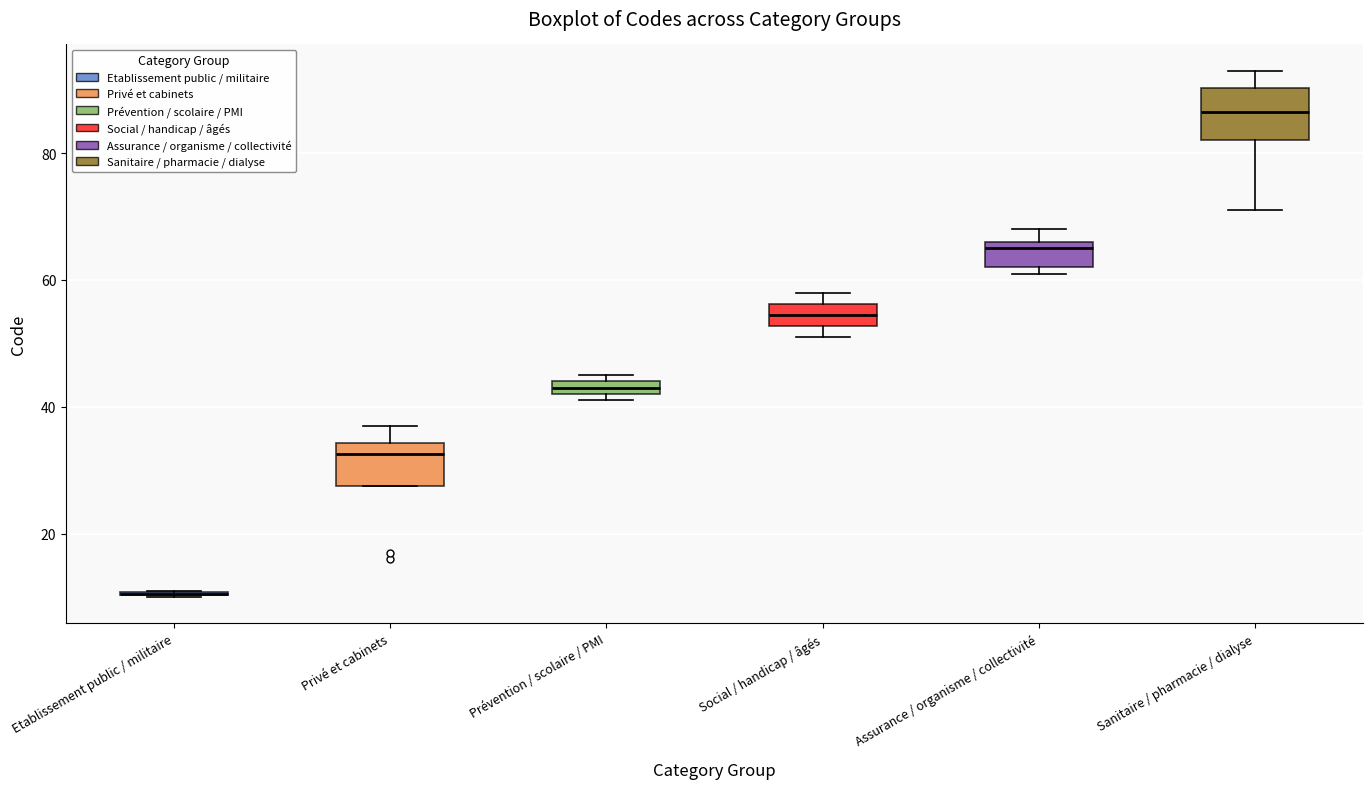

Where is the lower edge of the box for Prévention / scolaire / PMI on the y-axis? The values are not printed on the chart, so give them approximately, as read against the axis.

42